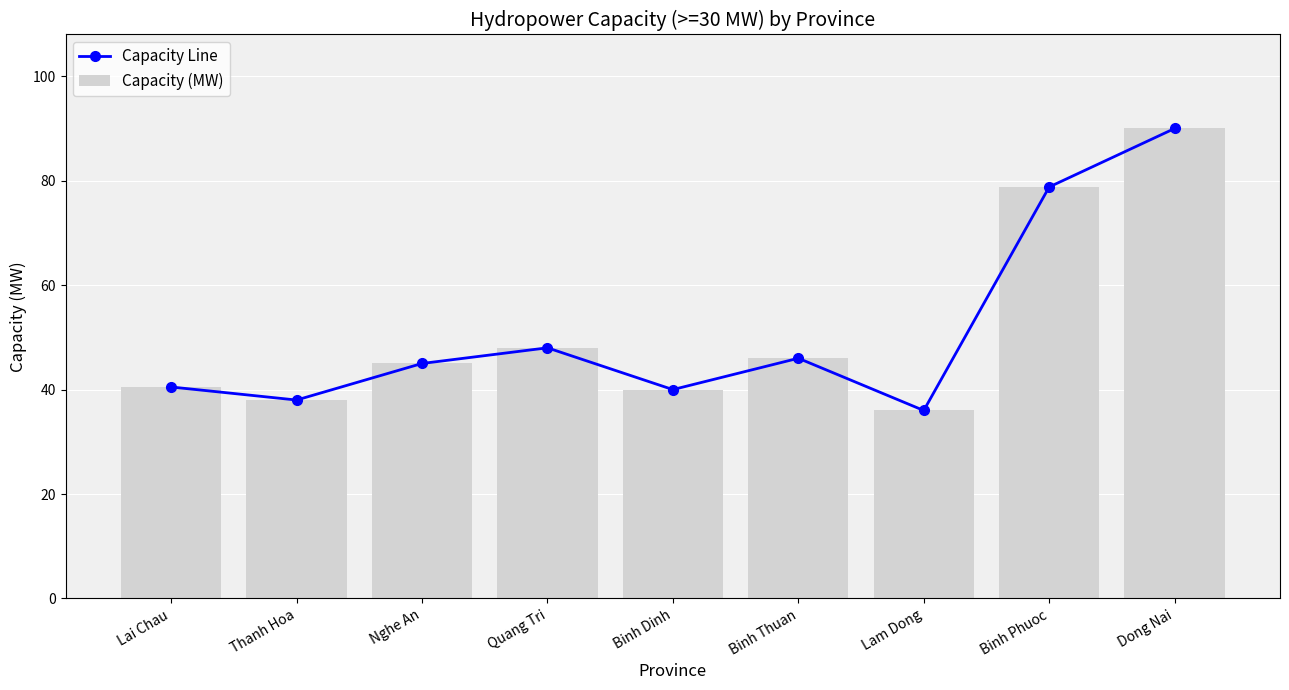

Is the value of Capacity Line at Dong Nai greater than the value of Capacity (MW) at Binh Dinh?

Yes